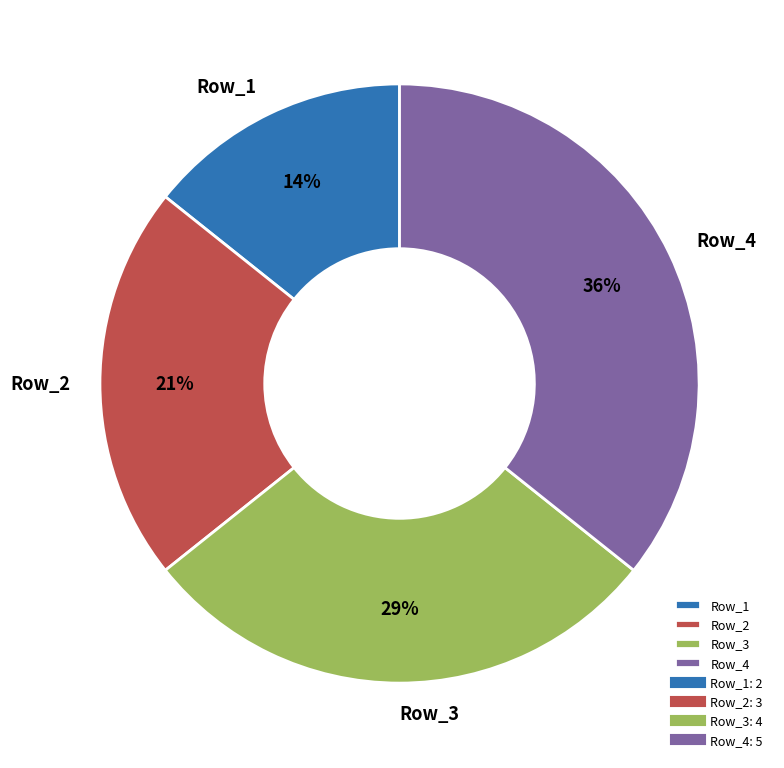

Is there any slice that represents more than half of the pie?

No